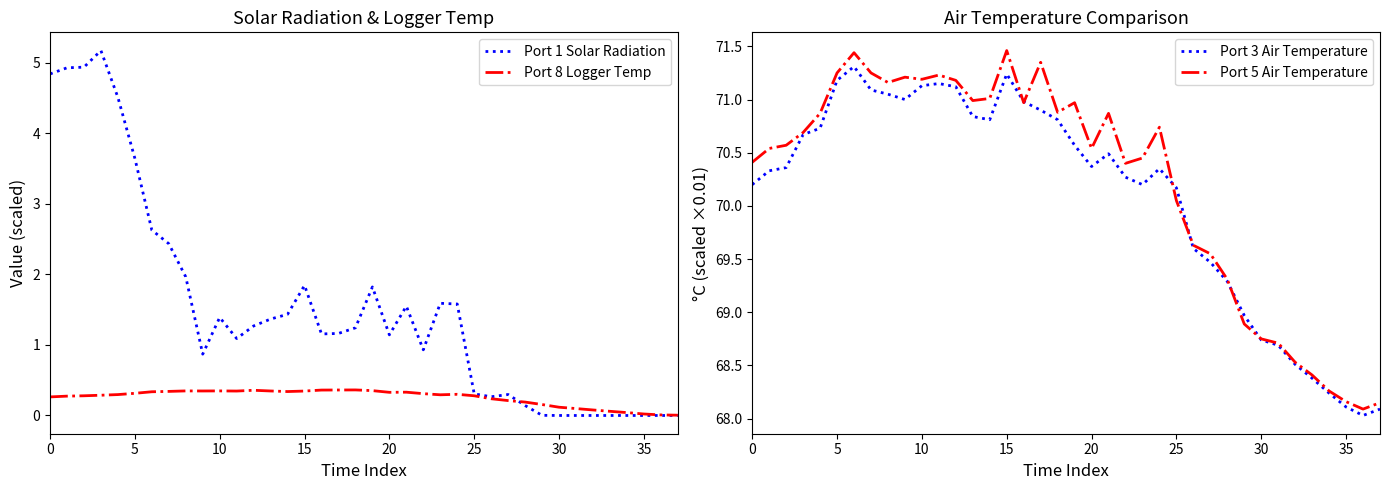

Which category has the highest value across all series?

15